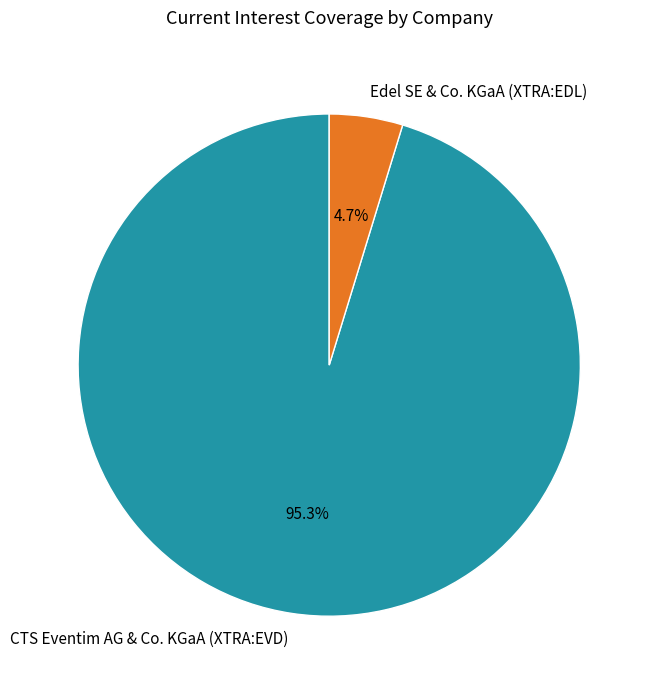

To the nearest percent, what is the difference between the largest and smallest slice percentages?

91%